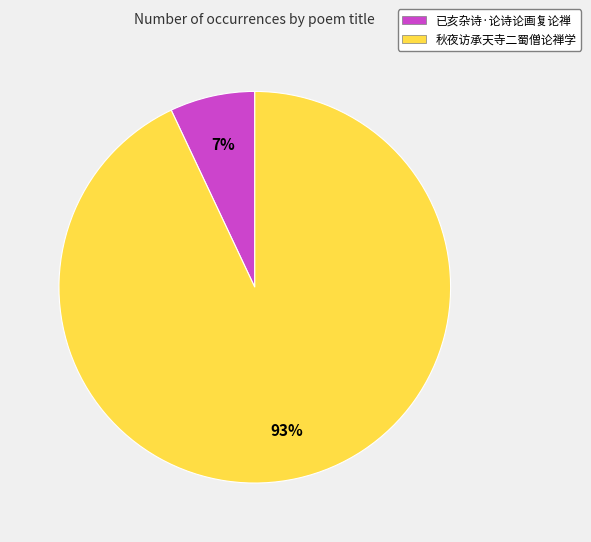

To the nearest percent, what is the combined percentage of 已亥杂诗·论诗论画复论禅 and 秋夜访承天寺二蜀僧论禅学?

100%